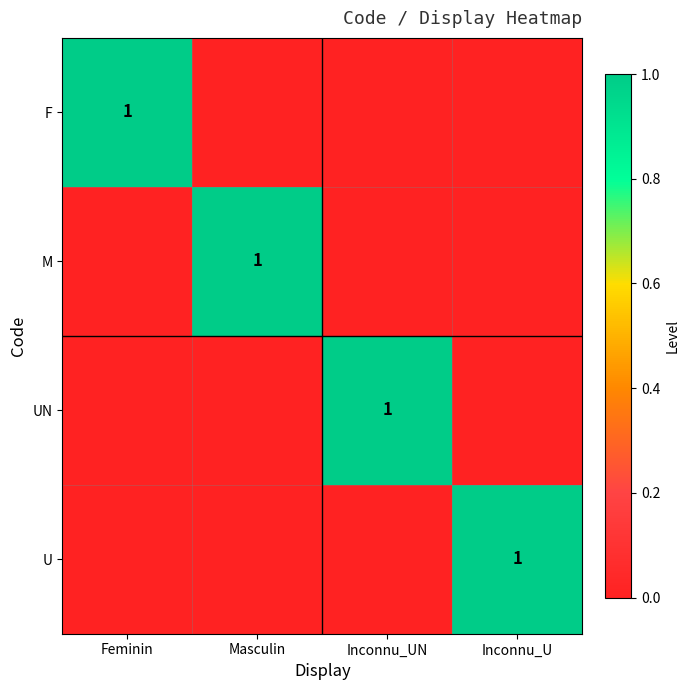

True or false: UN has a value of 0 at Inconnu_UN.

False